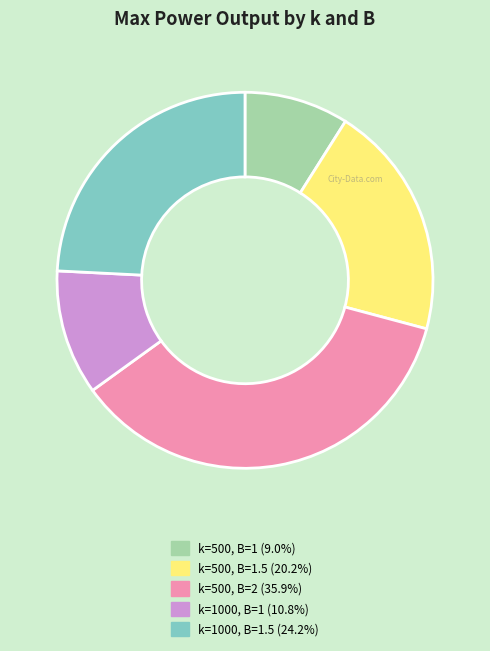

Which category has the biggest portion of the pie?

k=500, B=2